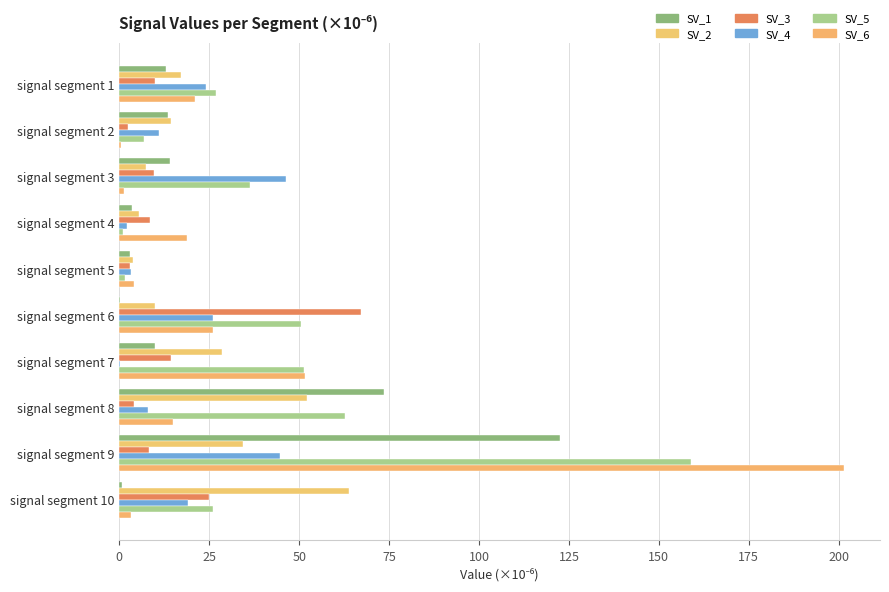

What is the value of the Signal_Value_5 bar at the 8th from the left?

62.6